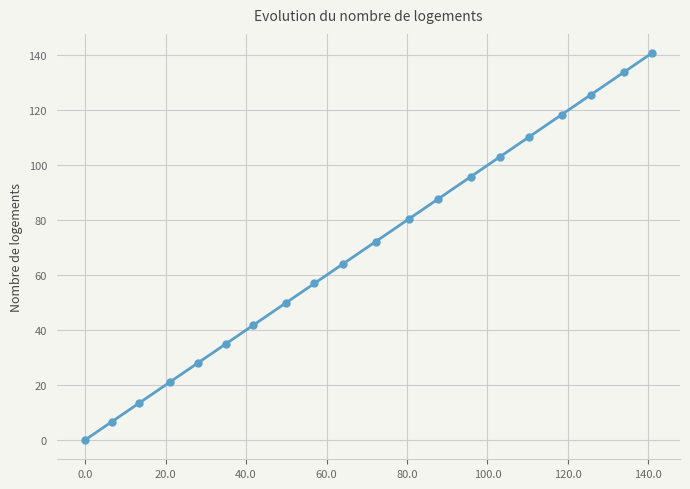

True or false: the data has more than 0 interior local peaks.

False